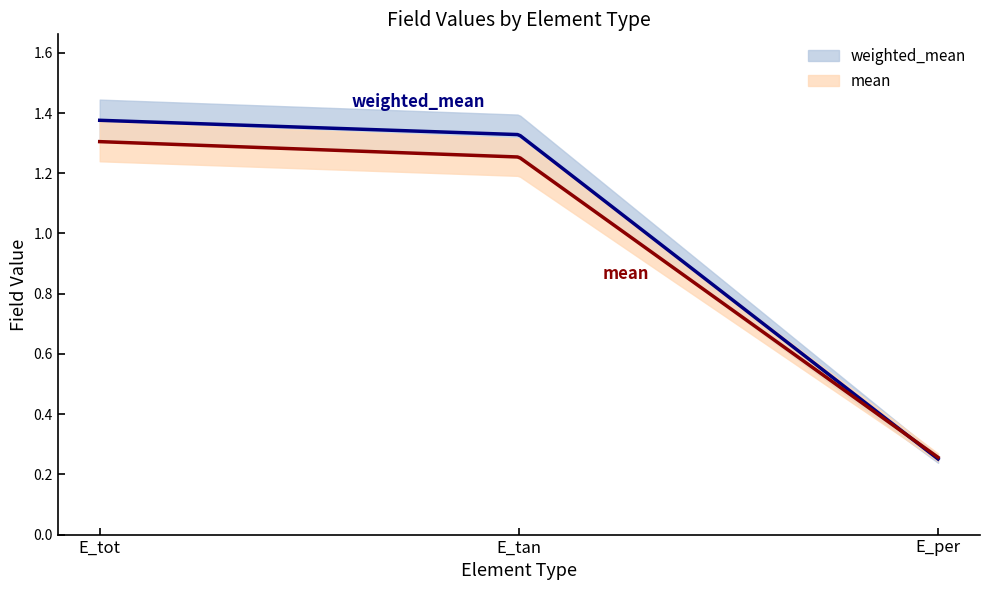

The value of mean at E_tan is 1.3. True or false?

True